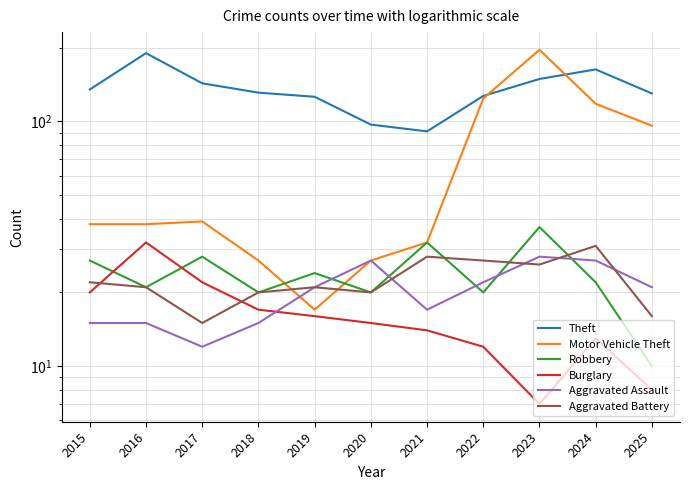

True or false: Theft and Robbery cross at least once.

False